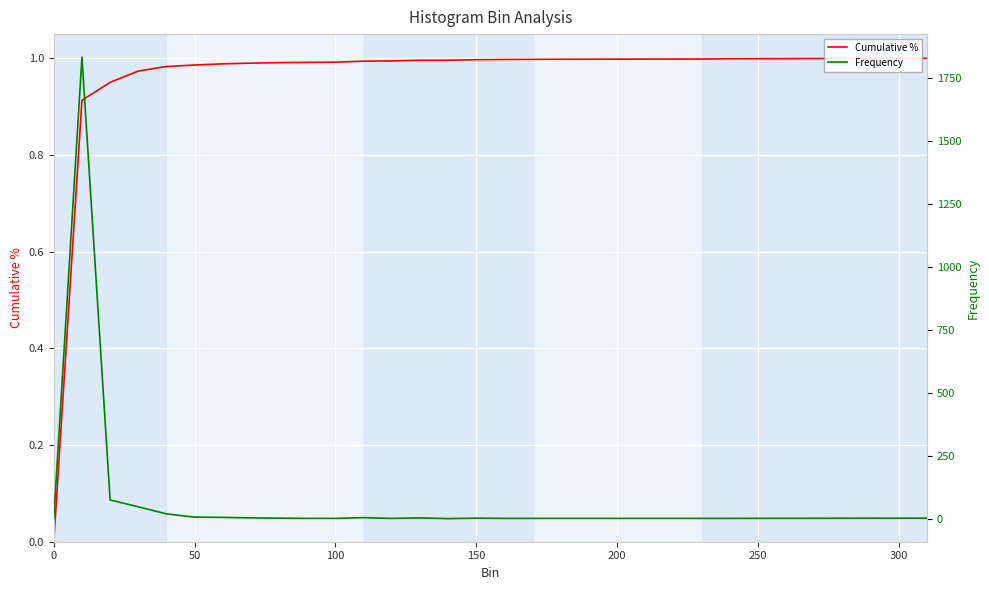

How many data points in Frequency are less than 2?

9